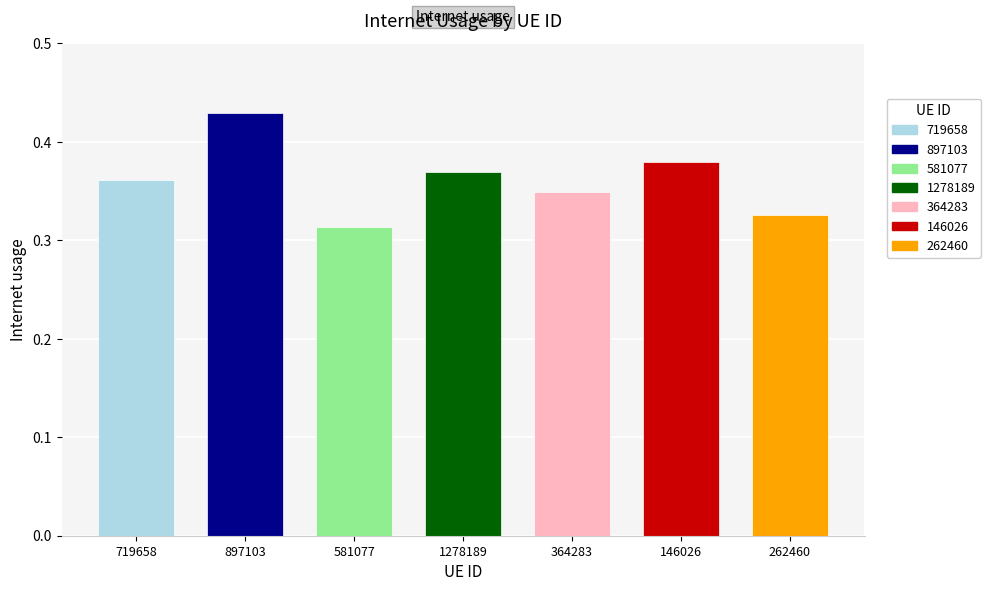

What is the maximum value shown in the chart?

0.4